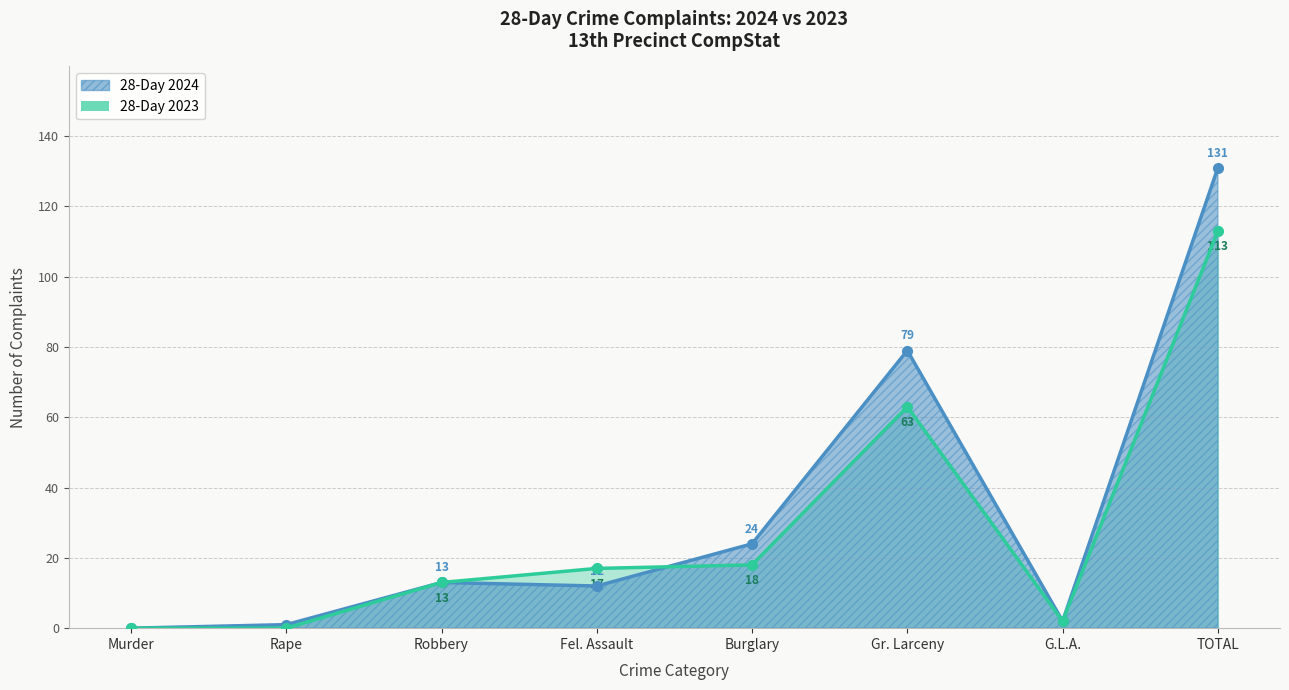

After their last crossing, which series has the higher values: 28-Day 2023 or 28-Day 2024?

28-Day 2024